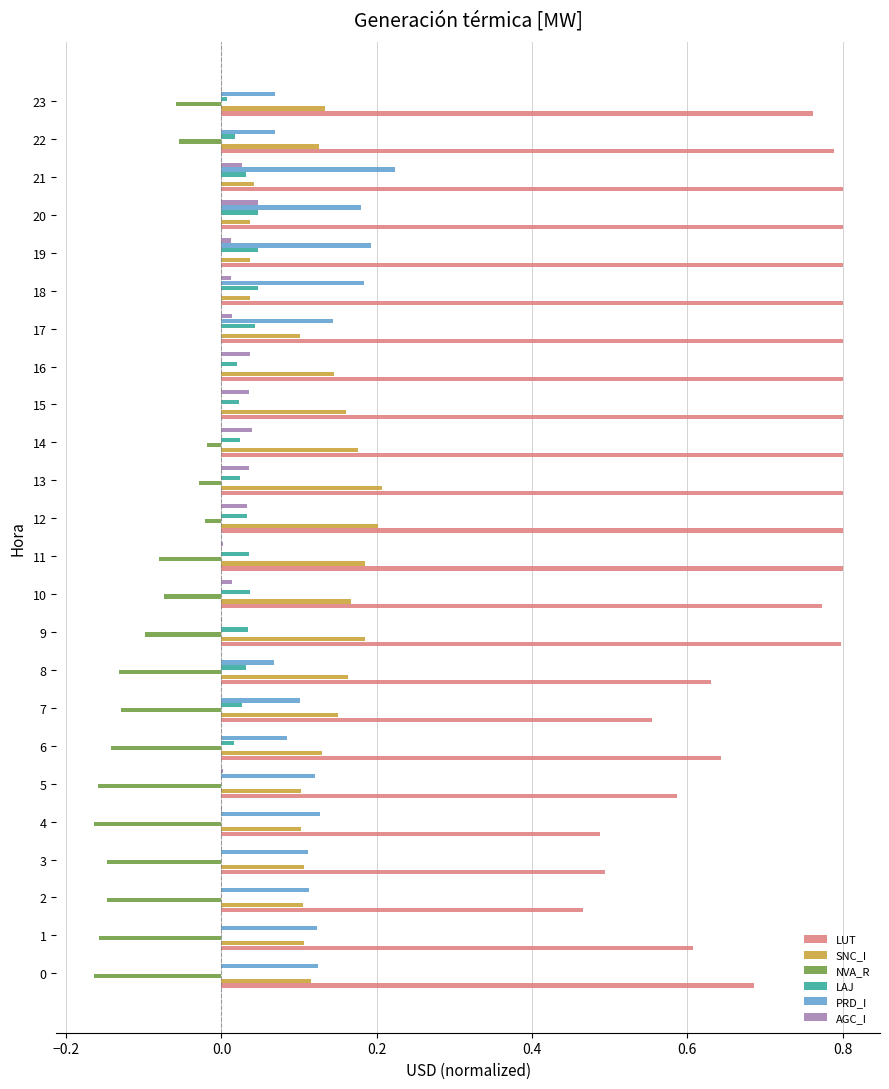

Which series has the largest total across all categories?

LUT